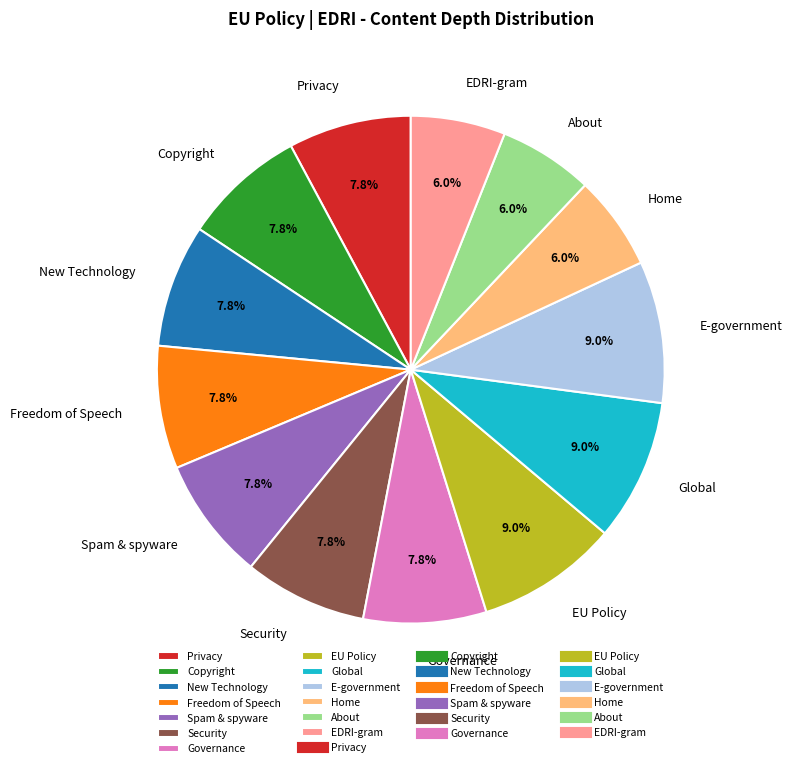

Approximately how many times larger is the value at E-government compared to Copyright?

1.2